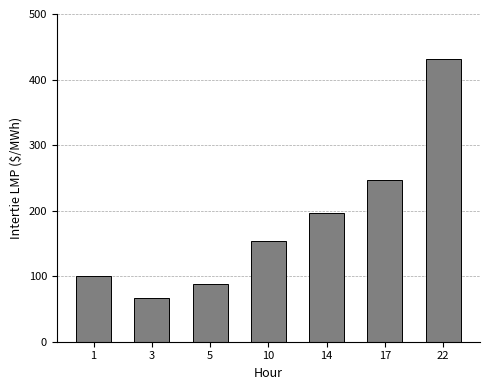

Read the value at 1.

99.8